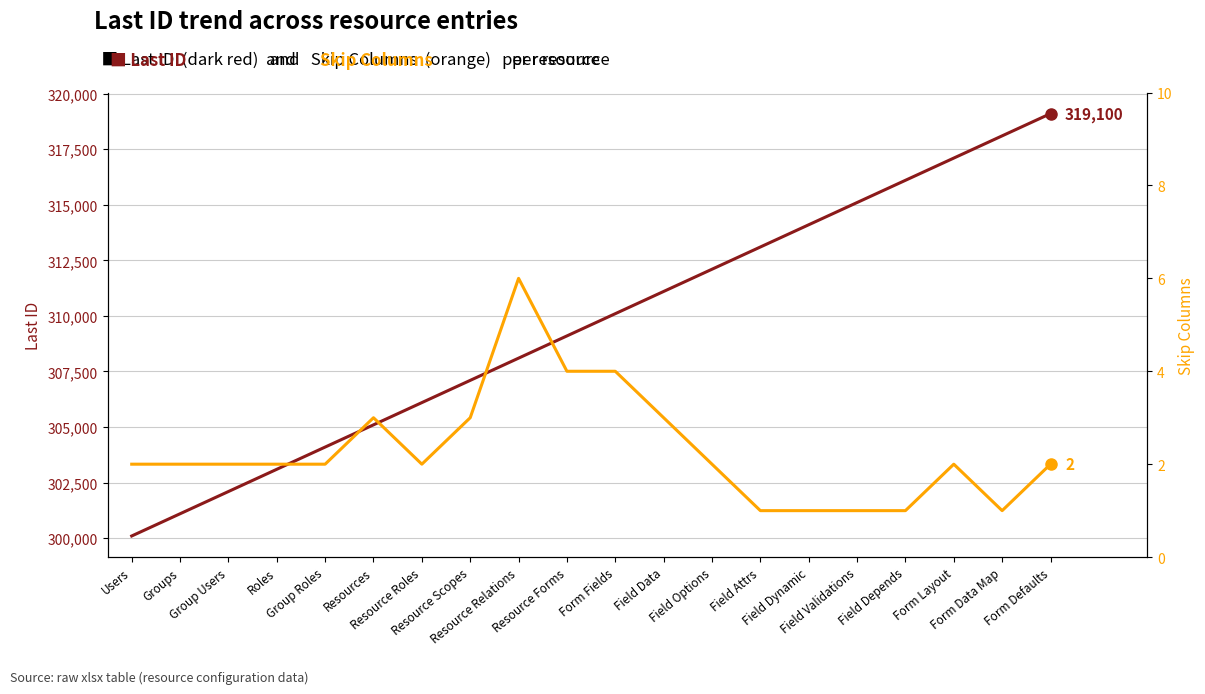

Rank the categories by Skip Columns value from highest to lowest.

Resource Relations, Resource Forms, Form Fields, Resources, Resource Scopes, Field Data, Users, Groups, Group Users, Roles, Group Roles, Resource Roles, Field Options, Form Layout, Form Defaults, Field Attrs, Field Dynamic, Field Validations, Field Depends, Form Data Map